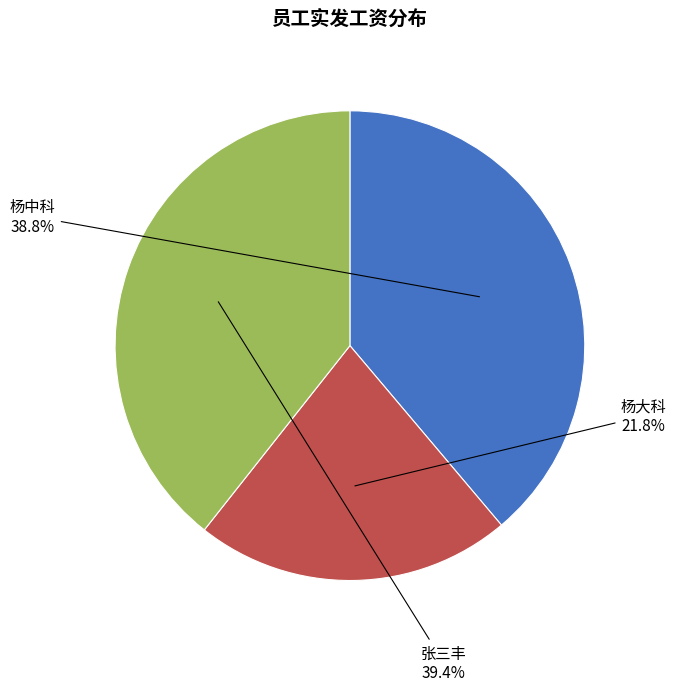

To the nearest percent, what is the average slice percentage?

33%